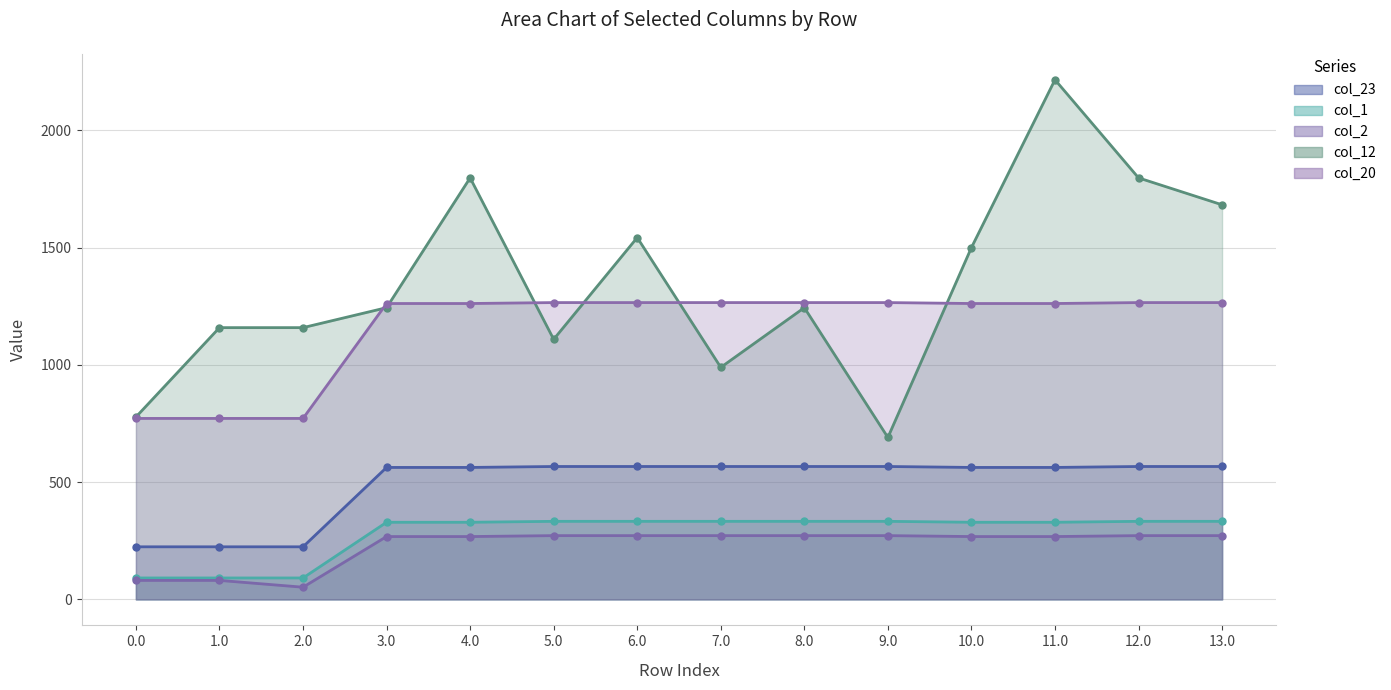

The value of col_2 line at 6.0 is 272.0. True or false?

True